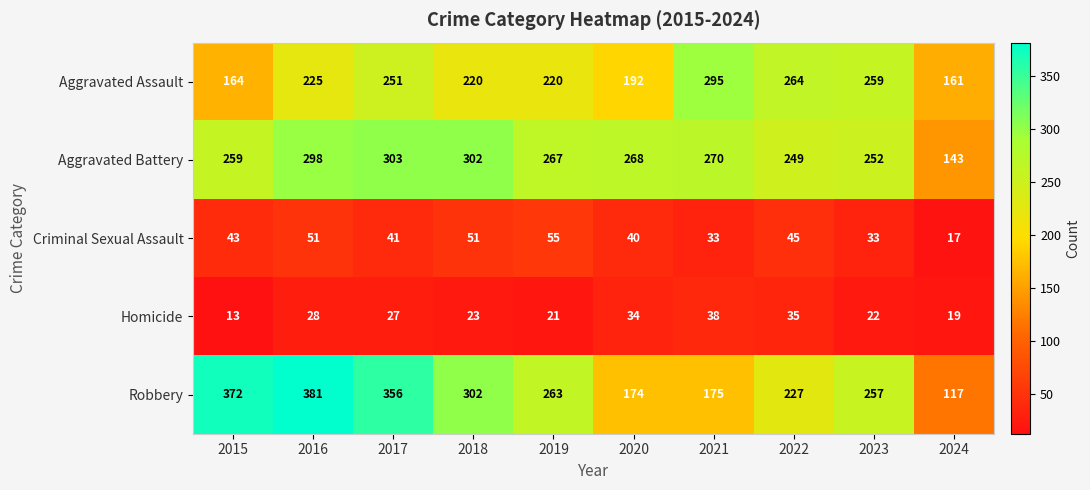

What value does the Homicide series have at 2021, to the nearest 10?

40